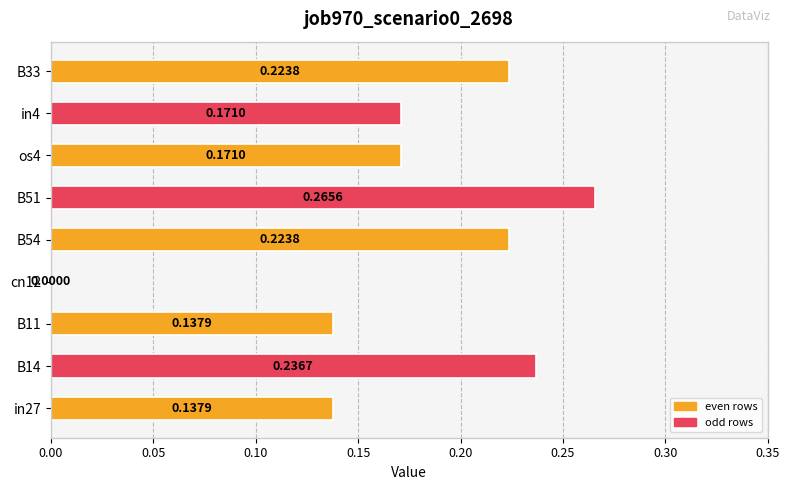

Between B51 and B11, which is larger?

B51